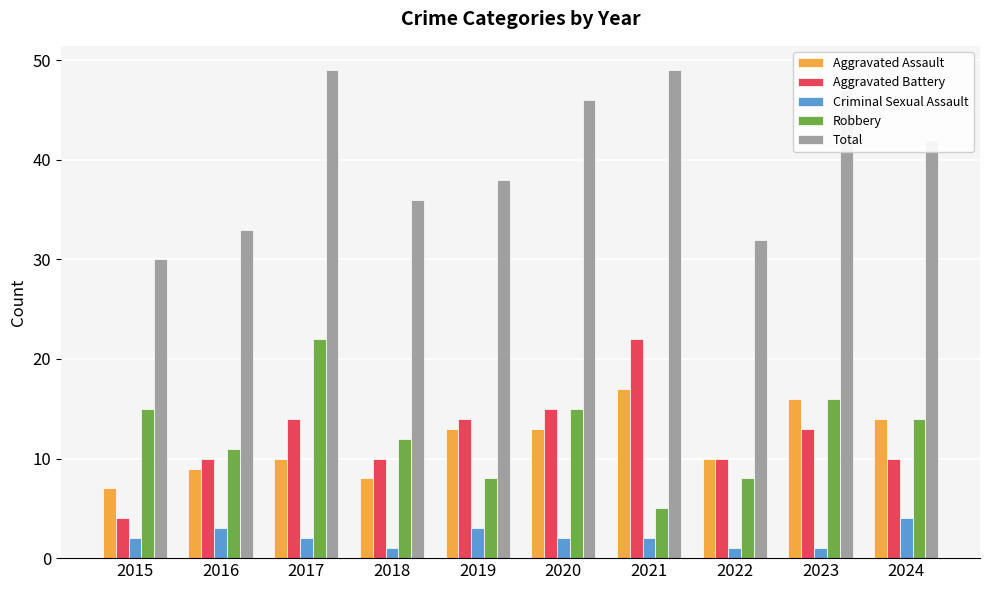

What are all the series names shown in the legend?

Aggravated Assault, Aggravated Battery, Criminal Sexual Assault, Robbery, Total